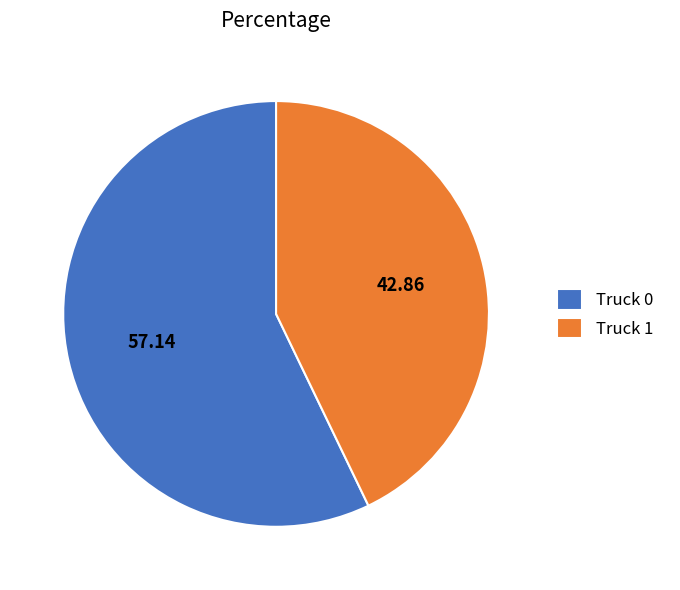

Is the sum of Truck 1 and Truck 0 greater than half?

Yes